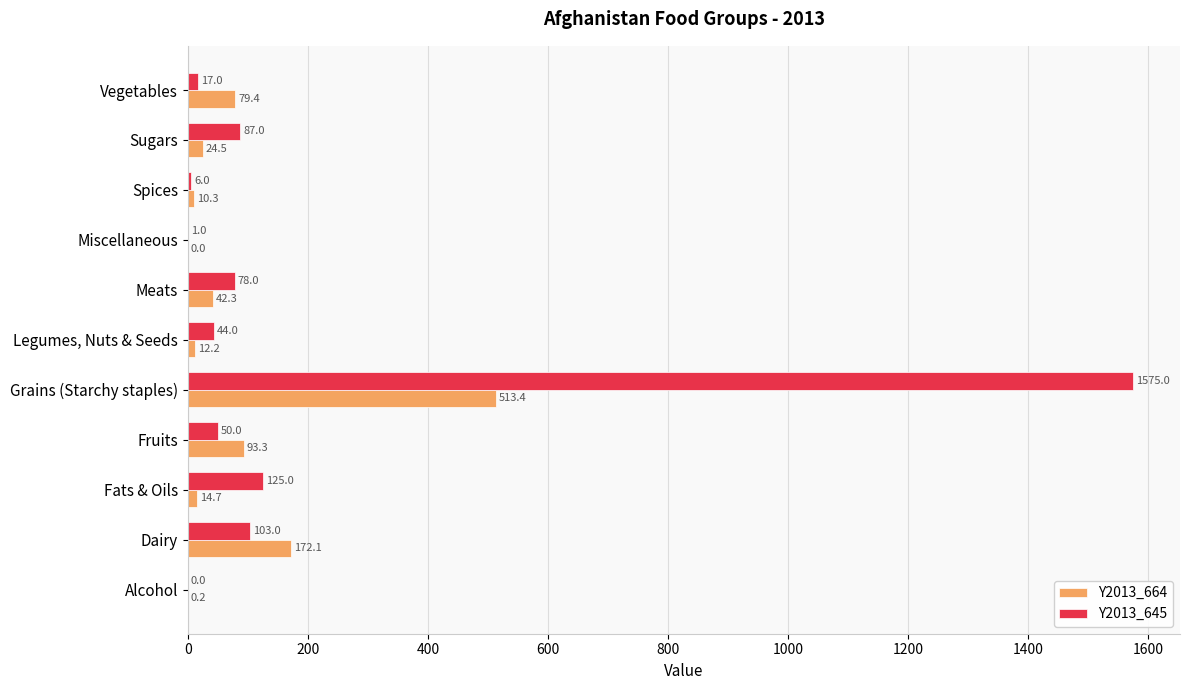

What is the total value across all series at Sugars?

111.5